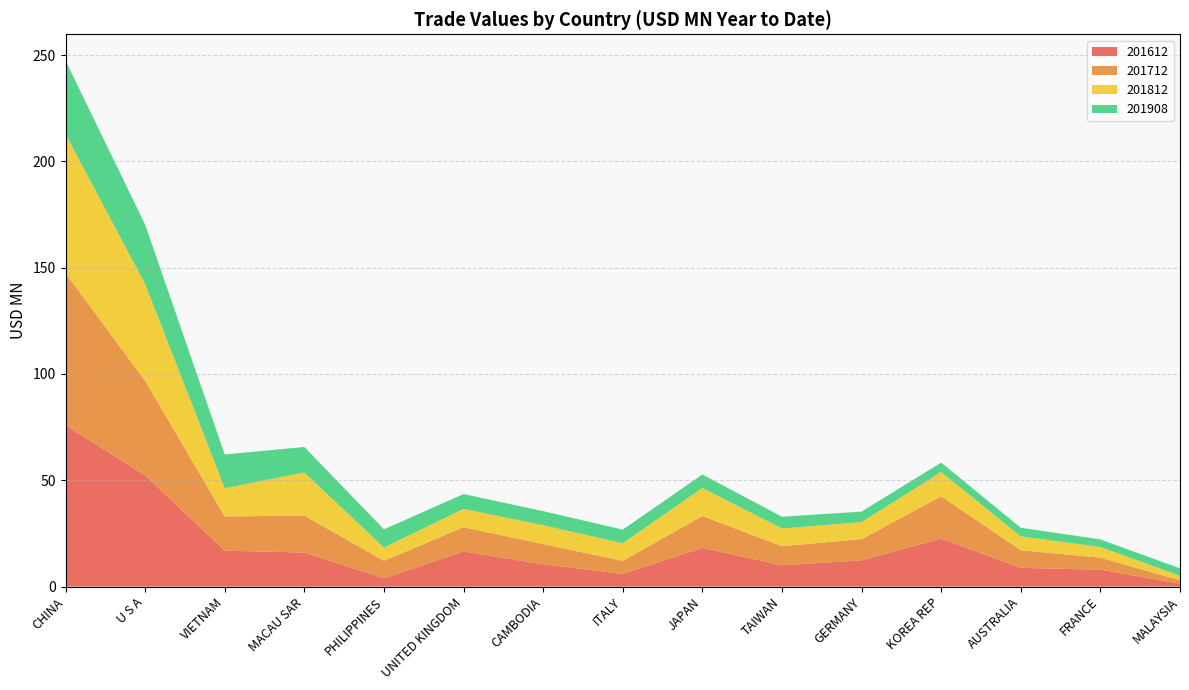

How many data points in 201612 are less than 12?

7